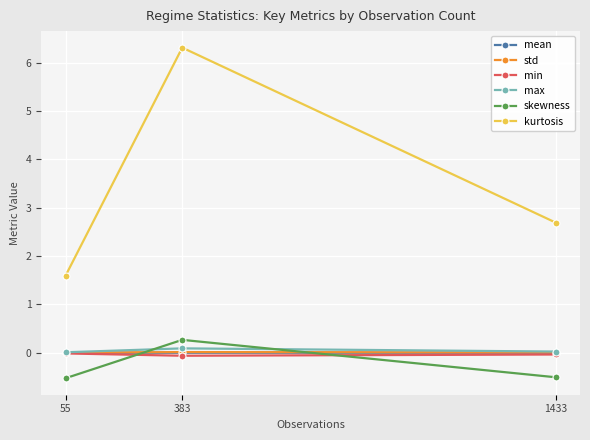

Where does the mean series first go above 0?

1433